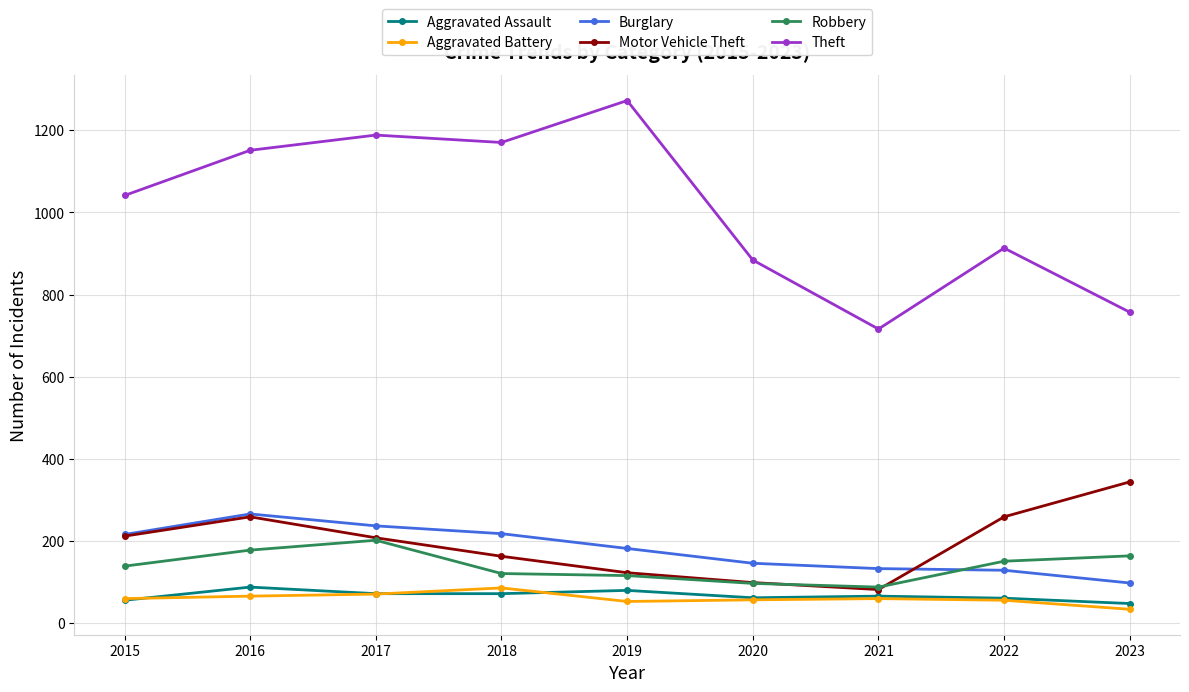

The value of Motor Vehicle Theft at 2019 is 123. True or false?

True